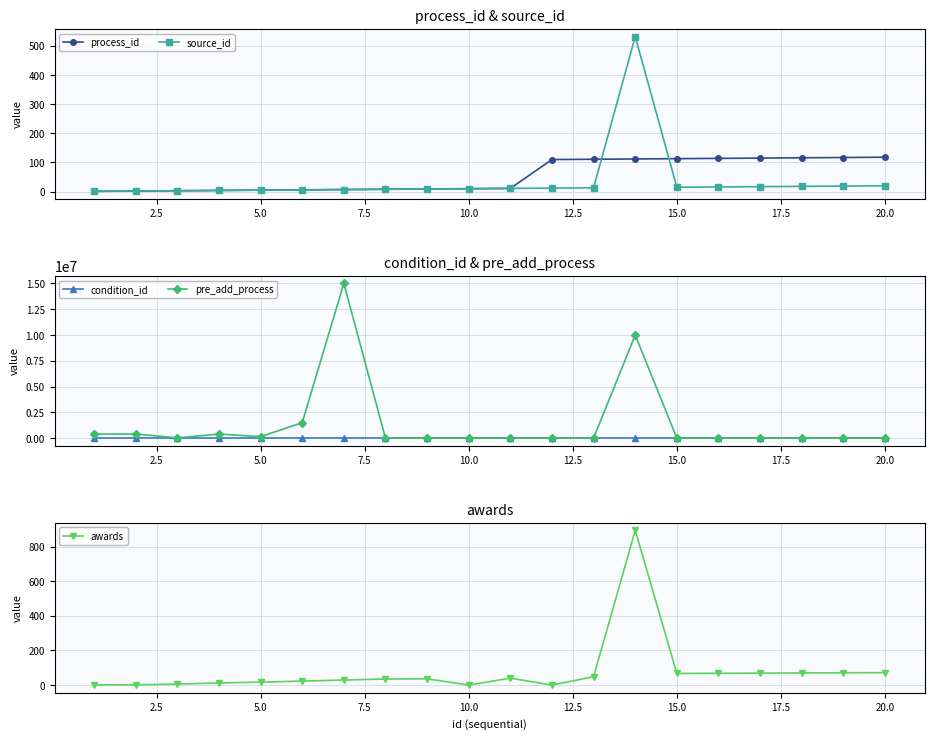

How many data points in condition_id are less than 3?

10